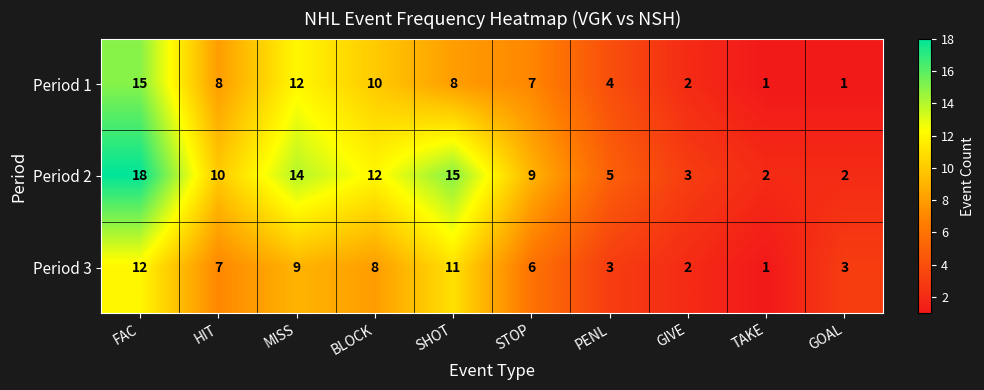

At how many categories does at least one series exceed 17?

1